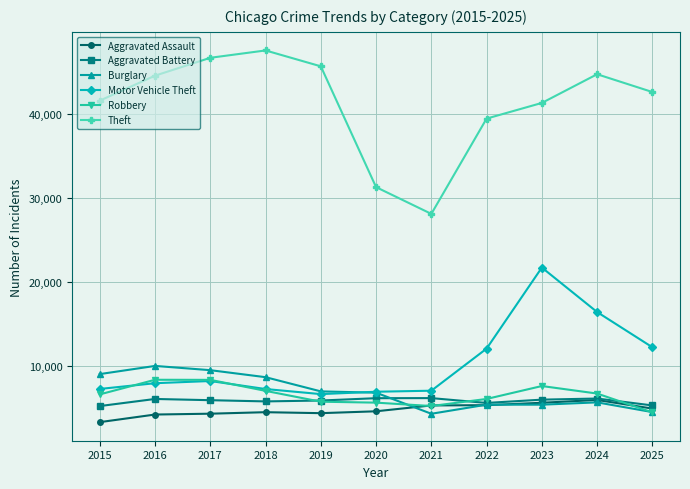

The Aggravated Assault series shows 4935 at 2025. True or false?

True